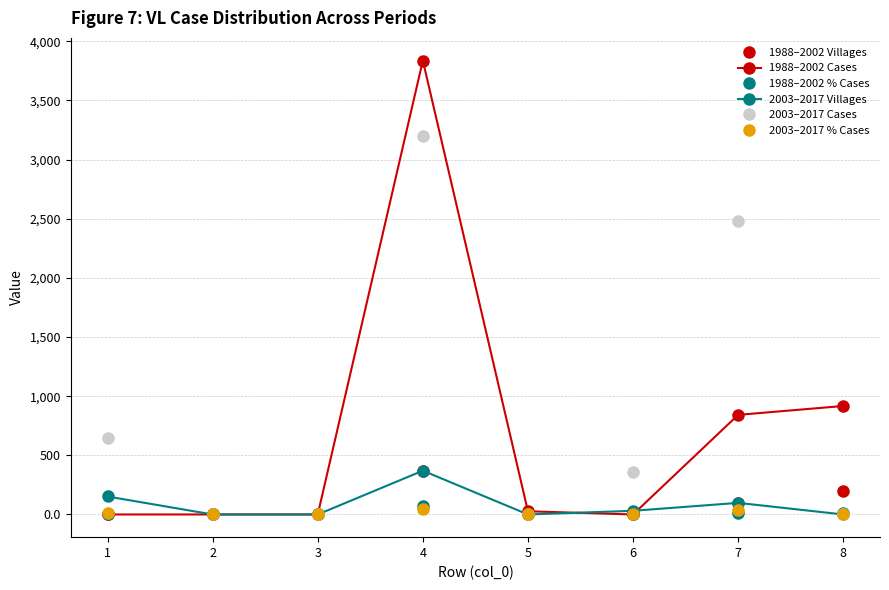

Which series has the widest spread of values?

1988–2002 Cases